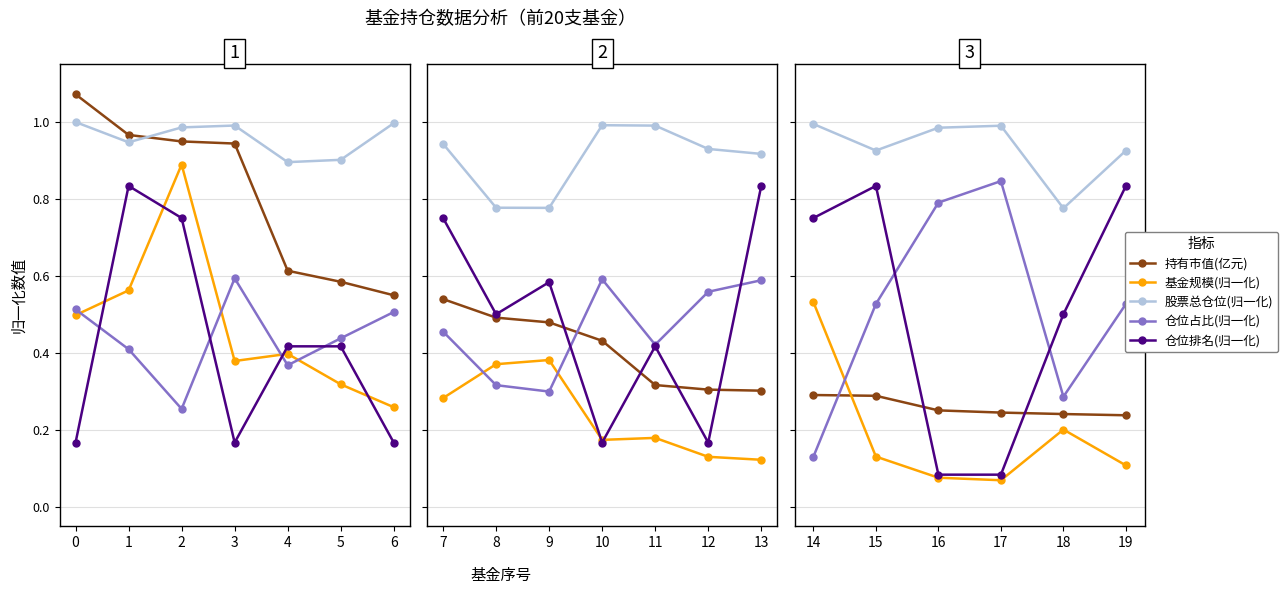

What is the average value of the 仓位排名(归一化) series?

0.5